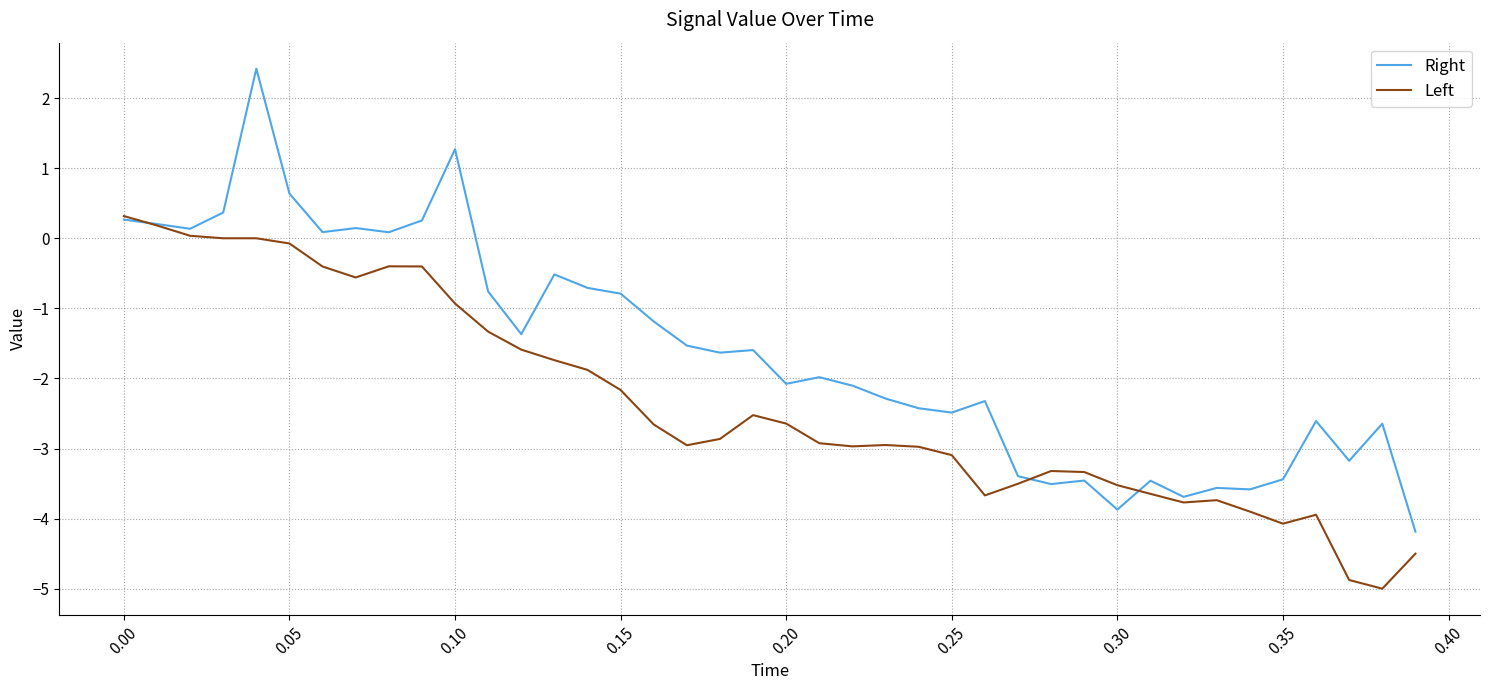

Rank the series by their maximum value, from highest to lowest.

Right, Left